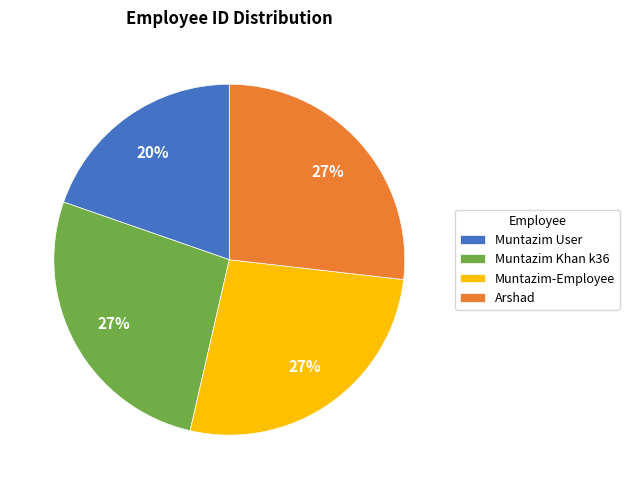

To the nearest percent, what is the average slice percentage?

25%